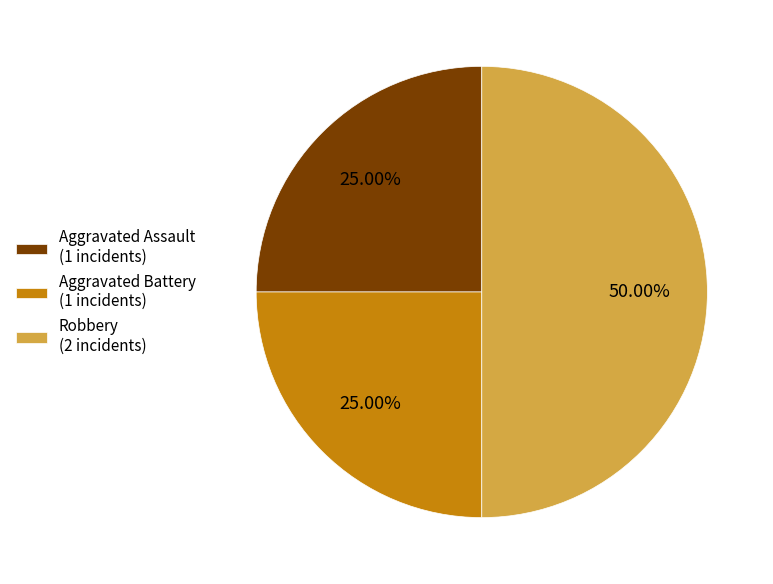

Does Aggravated Battery account for over 50% of the chart?

No